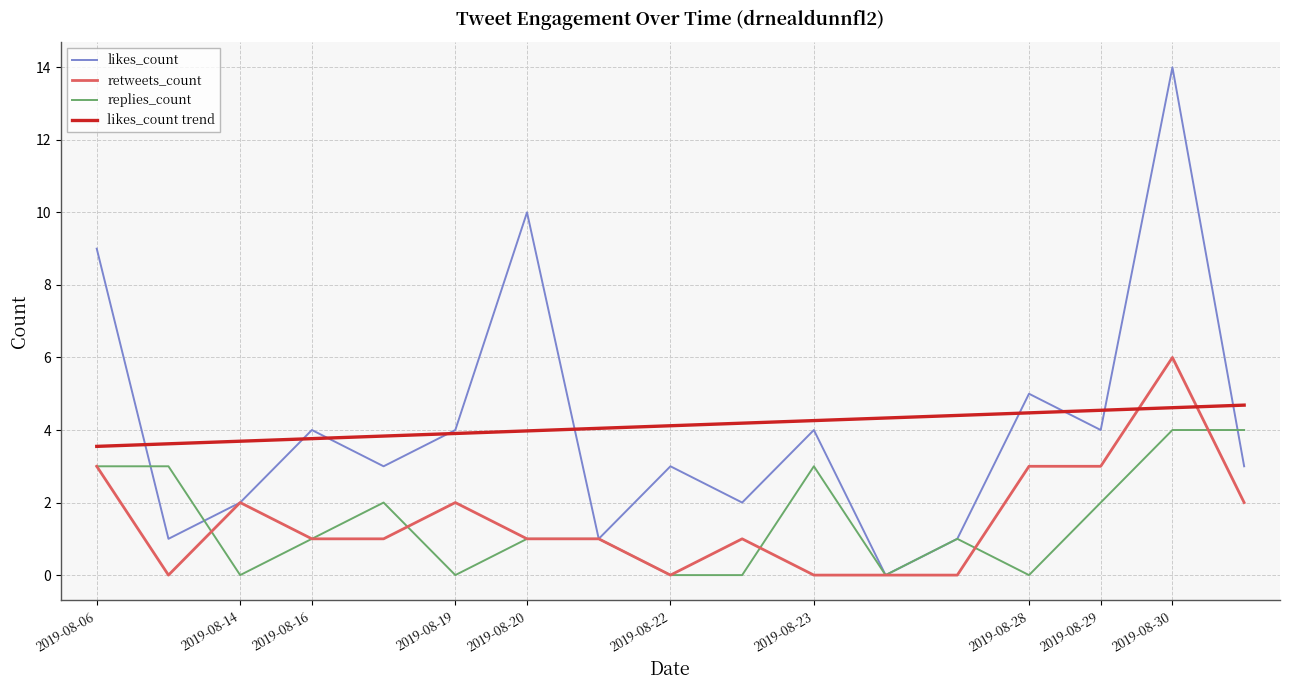

At how many categories does at least one series exceed 8?

3